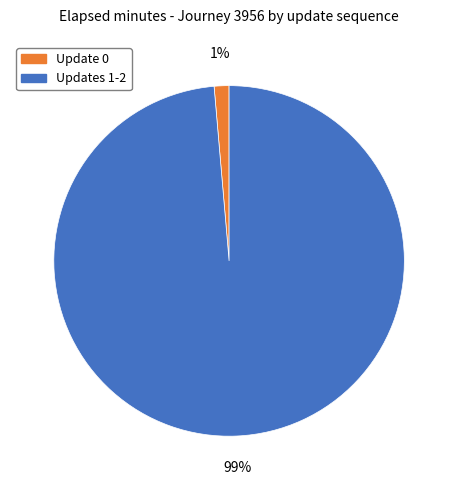

Is the sum of Update 0 and Updates 1-2 greater than half?

Yes